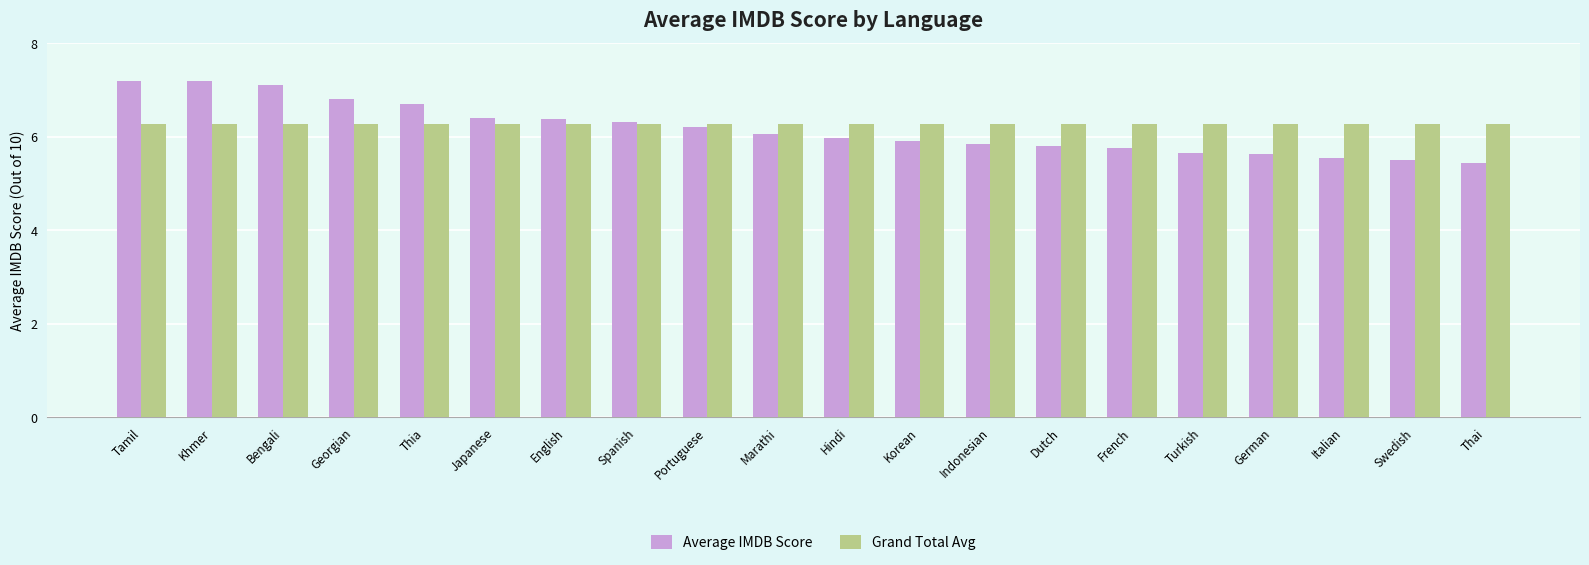

Rank the series by their maximum value, from highest to lowest.

Average IMDB Score, Grand Total Avg